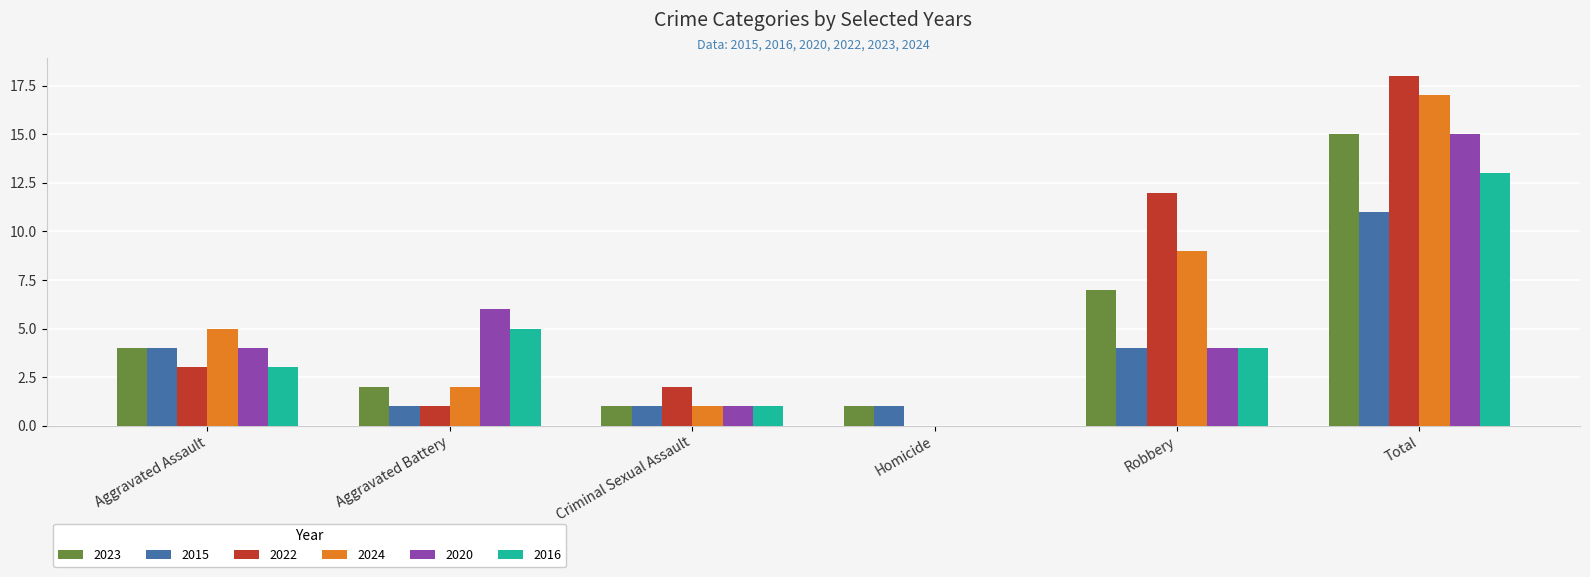

What is the greatest value displayed?

18